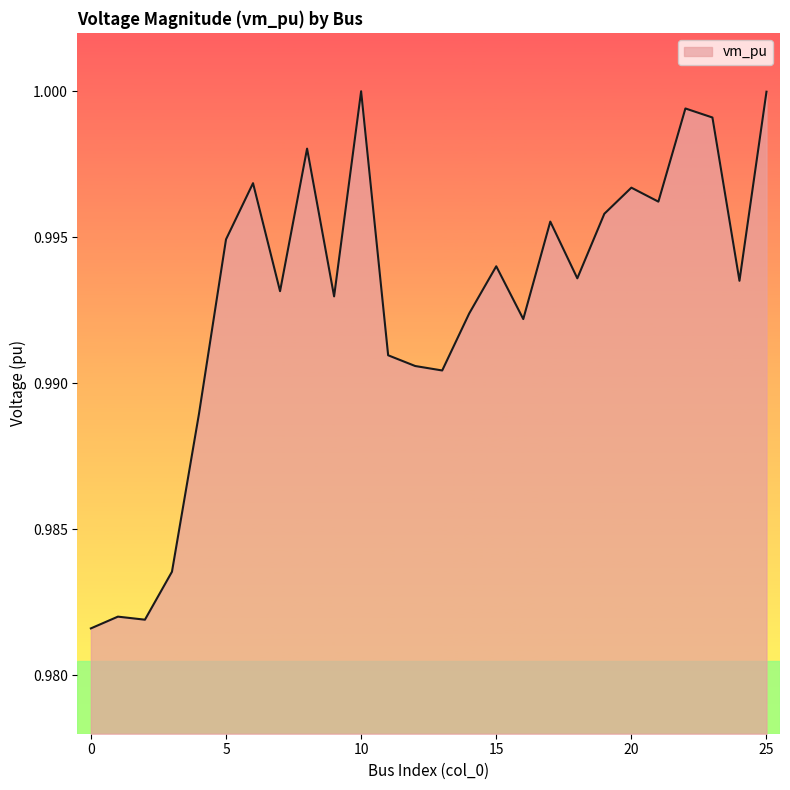

How many lines are shown in the chart?

1